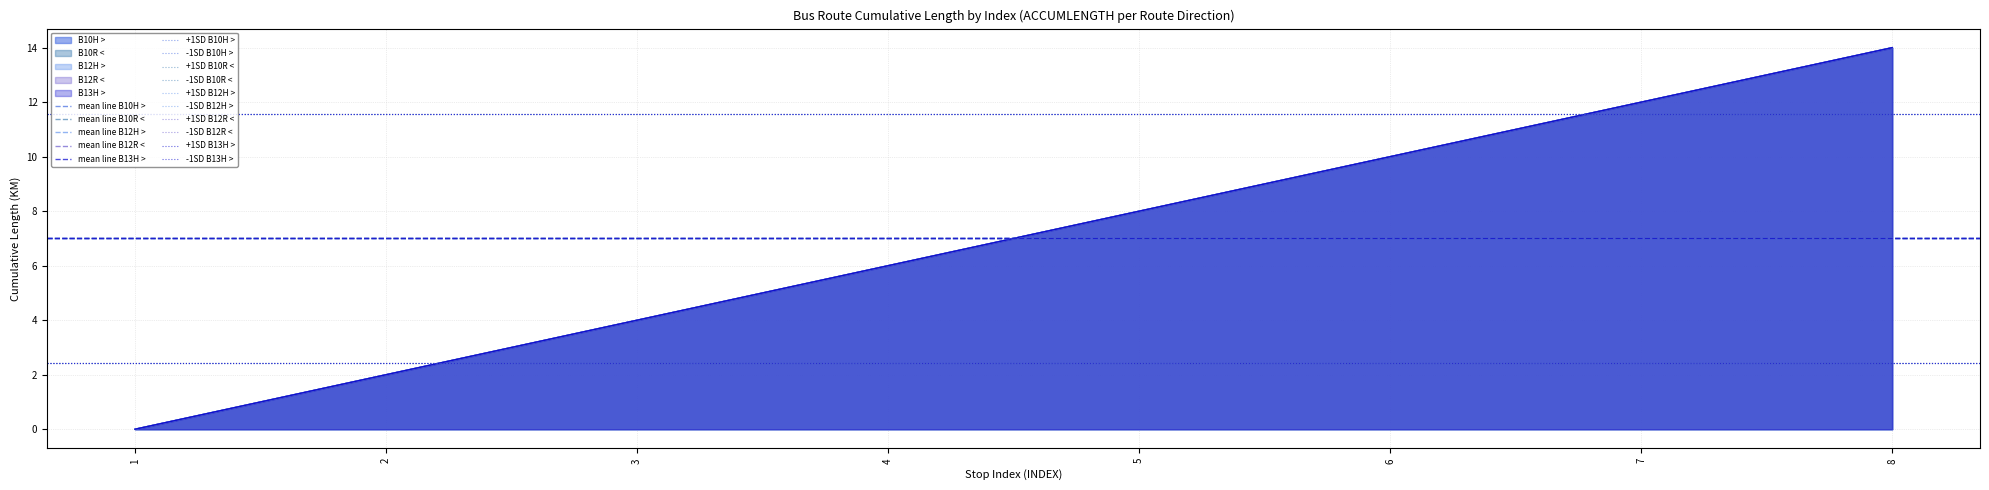

At how many categories does at least one series exceed 11?

2